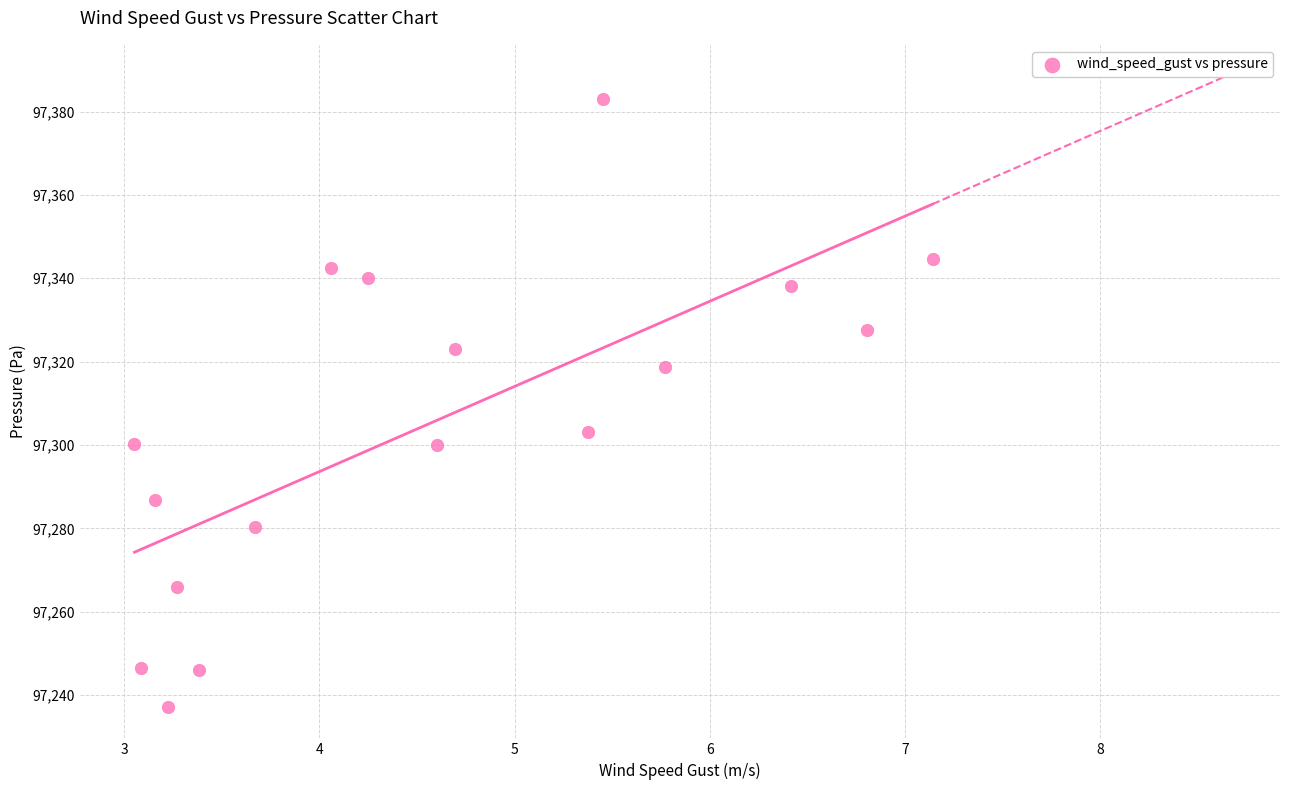

What Y value in the scatter plot is closest to 97310?

97303.1